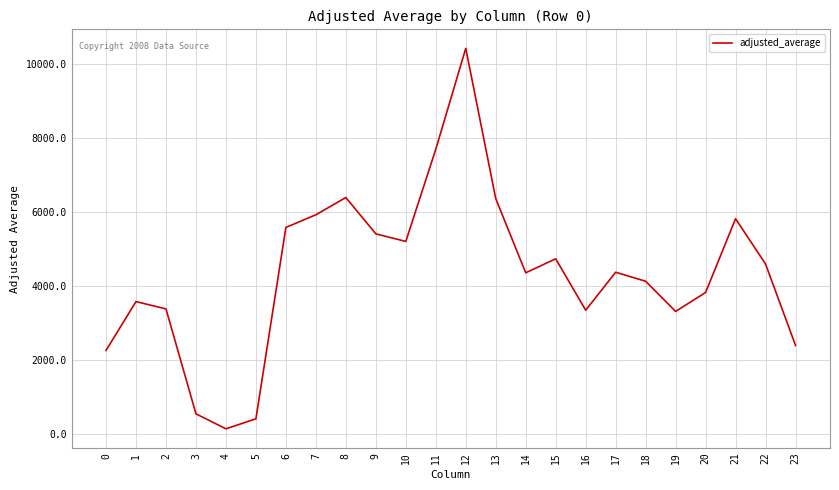

Which has a higher value, 9 or 4?

9